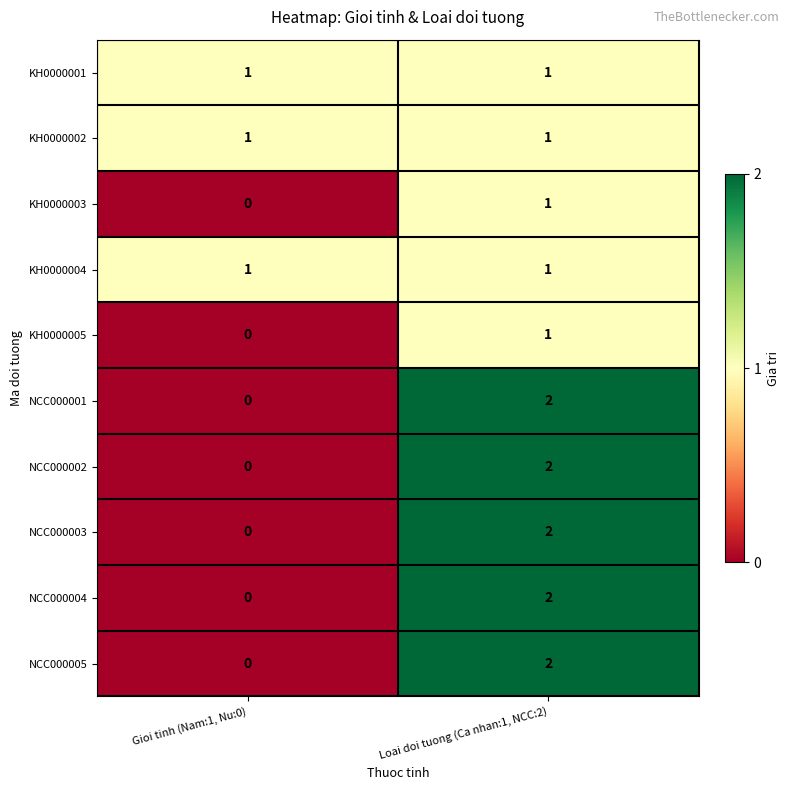

Is it true that KH0000005 equals -1 at Gioi tinh (Nam:1, Nu:0)?

False